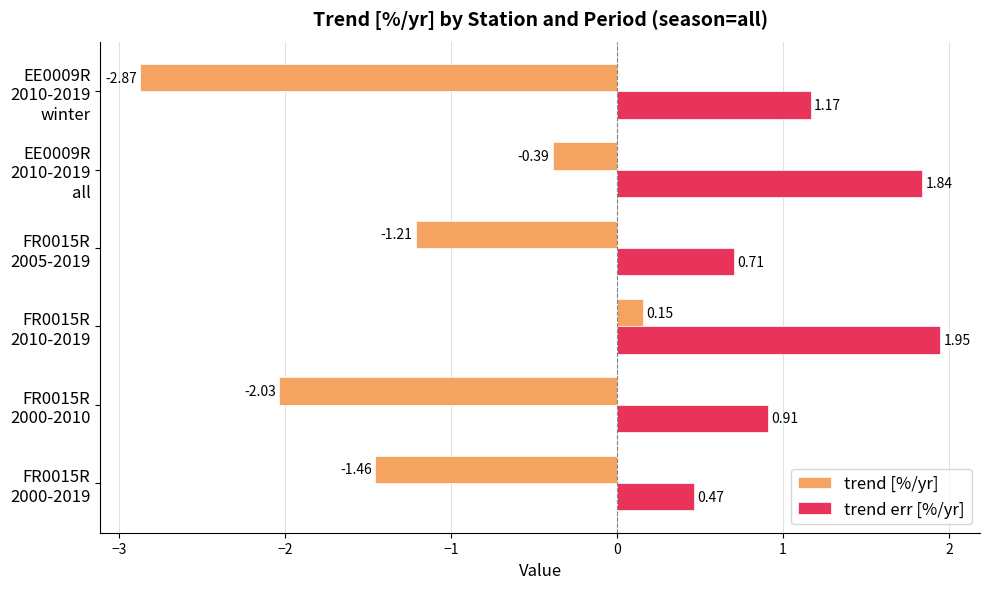

Which series has the largest total across all categories?

trend err [%/yr]